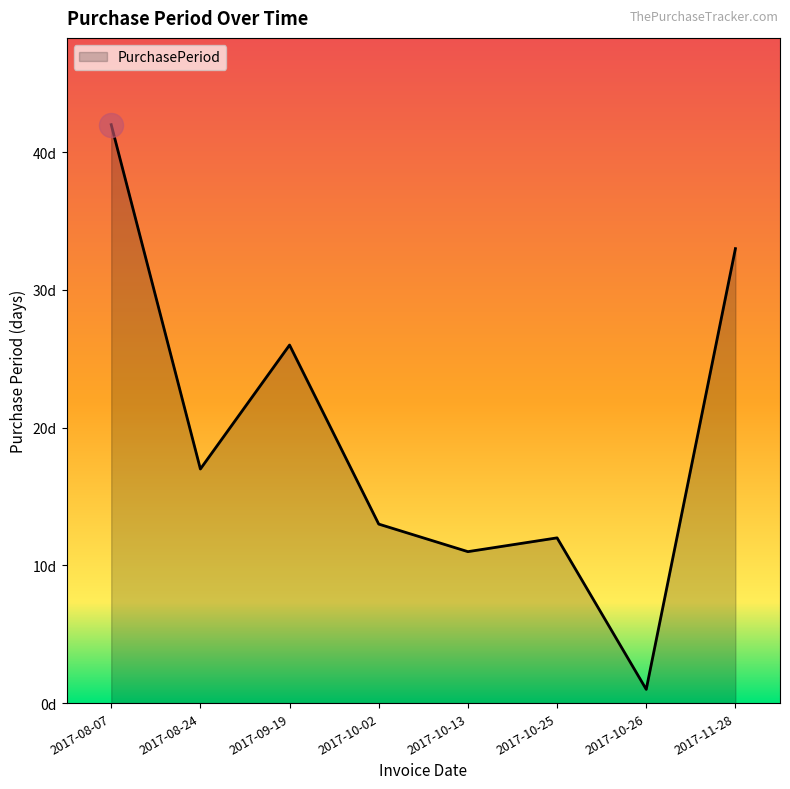

Does the chart have visible grid lines?

No